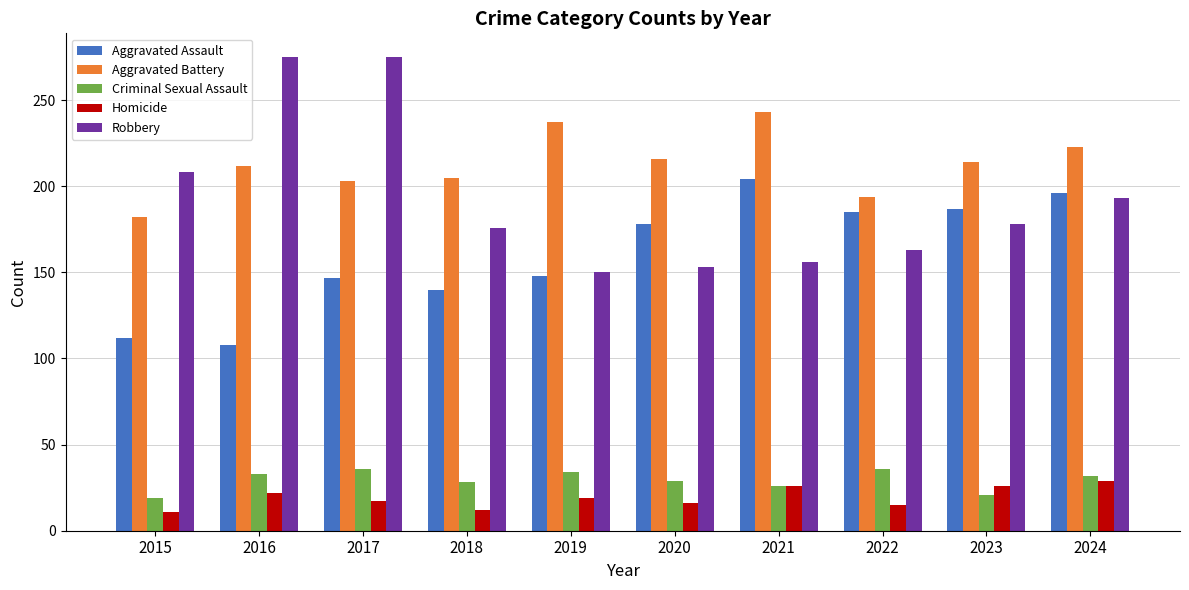

What is the difference between the highest and lowest values at 2019?

218